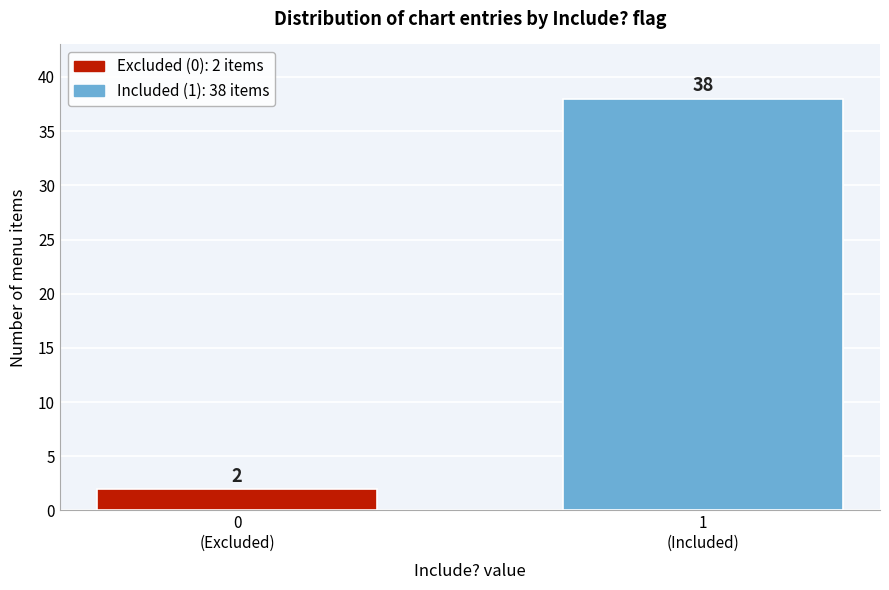

Reading right to left, extract all data points from this chart.

38	2